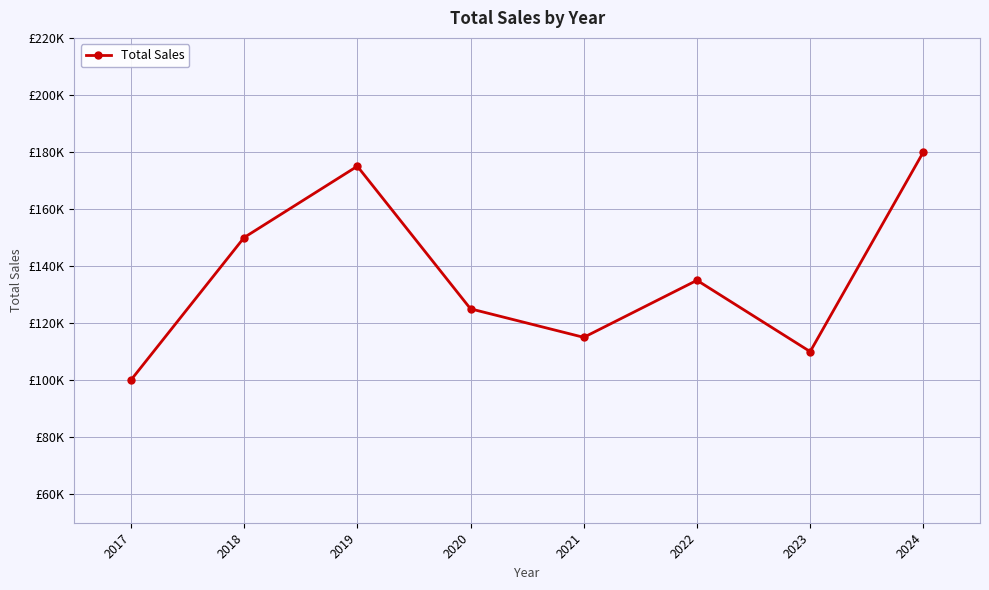

Is this an area chart (filled region under the line)?

No